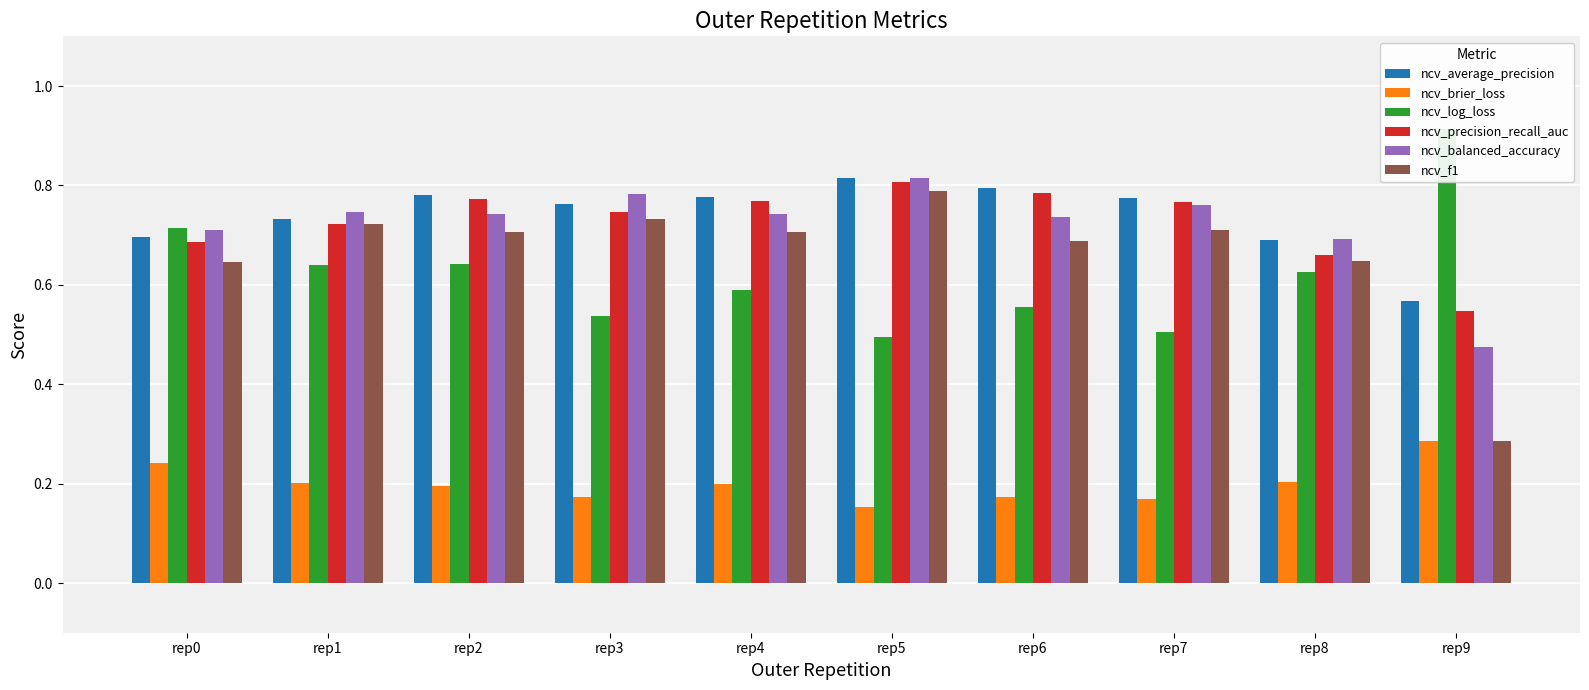

Count the ncv_precision_recall_auc values in the range 0 to 1.

10